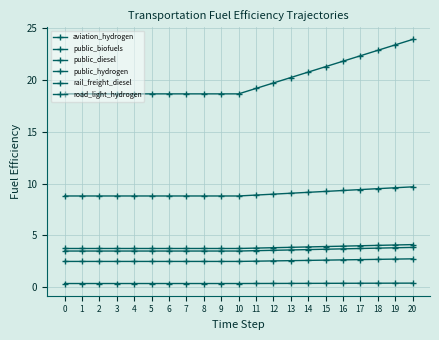

Is this an area chart (filled region under the line)?

No